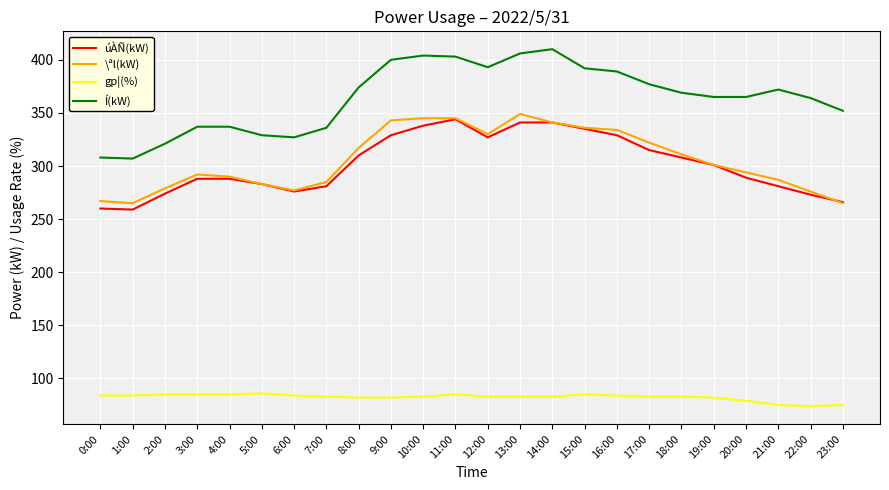

What is the sum of the gp¦(%) values at 9:00 and 1:00?

166